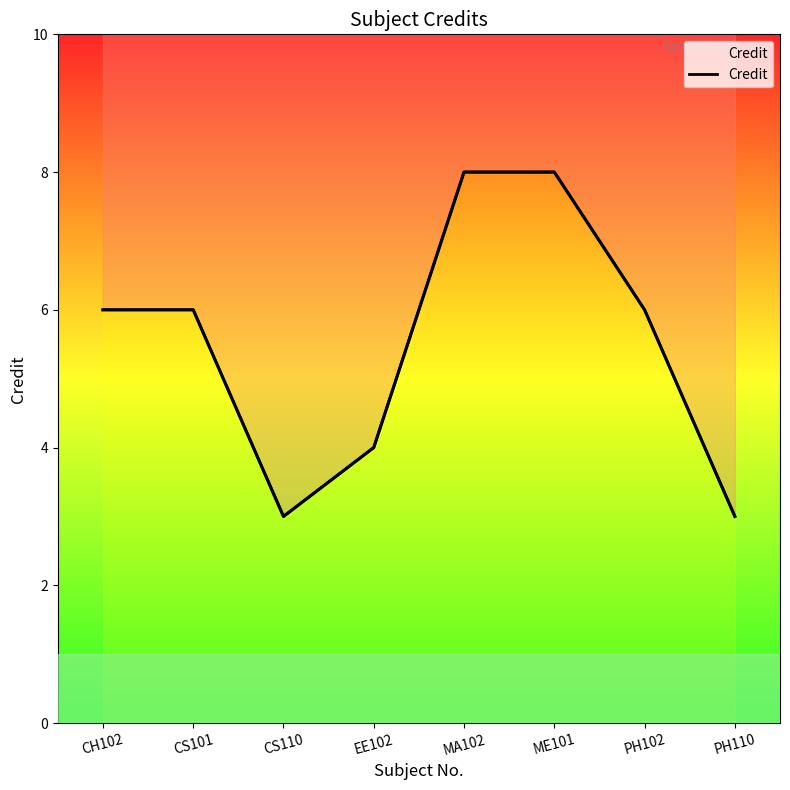

Reading left to right, transcribe all the data shown in this chart.

CH102=6	CS101=6	CS110=3	EE102=4	MA102=8	ME101=8	PH102=6	PH110=3